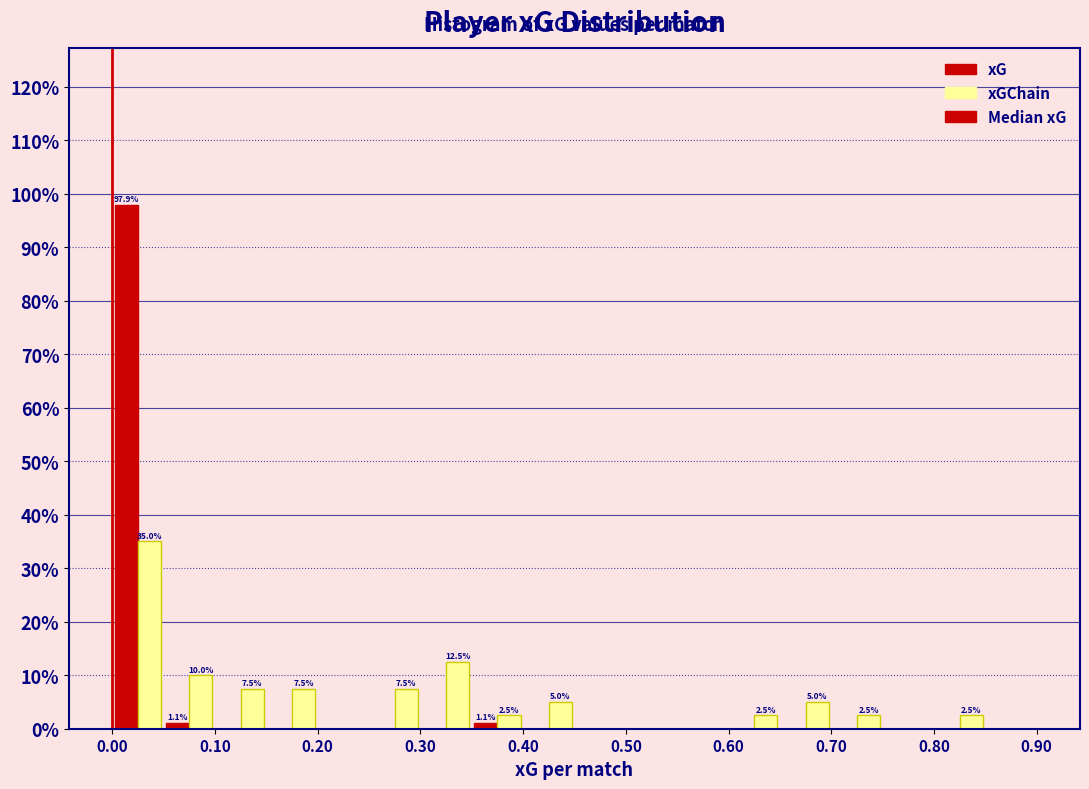

In the xGChain series, which range on the x-axis has the tallest bar?

0.00 to 0.05